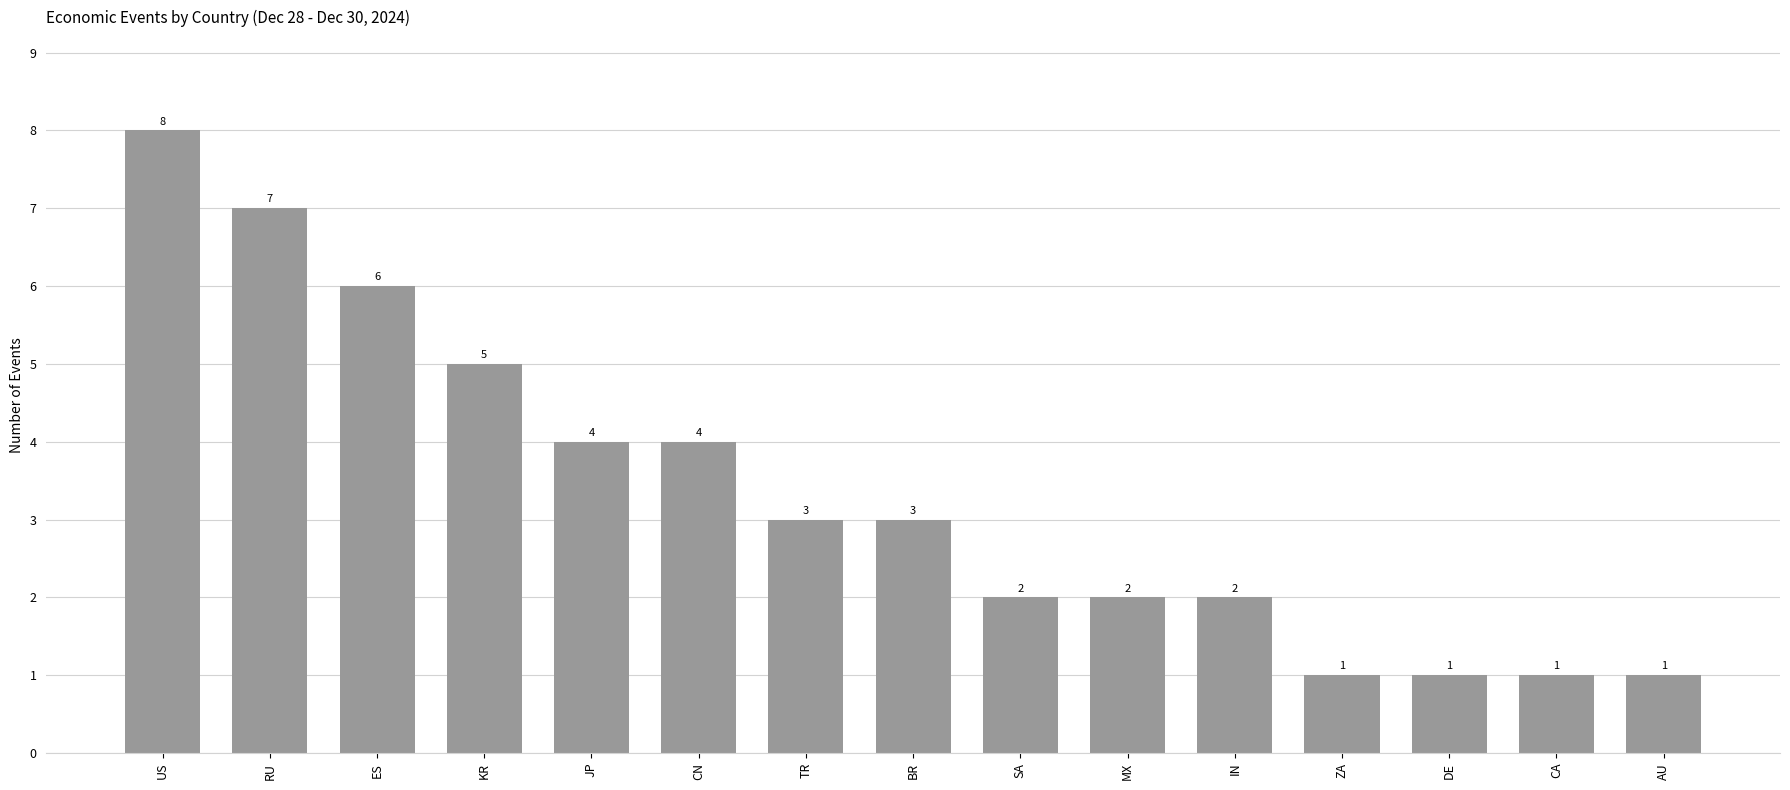

True or false: the data shows 7 at RU.

True